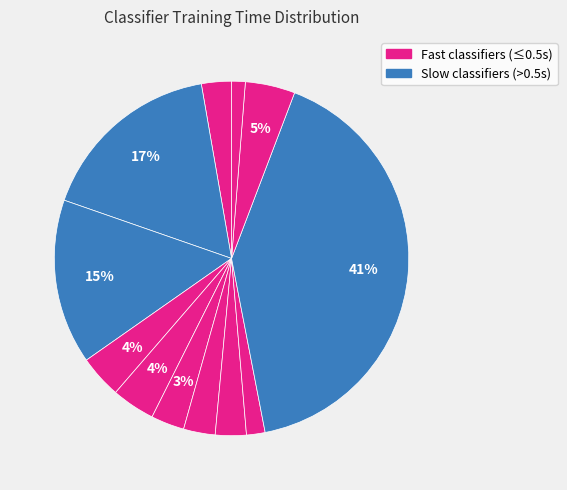

Does any single category account for the majority?

No